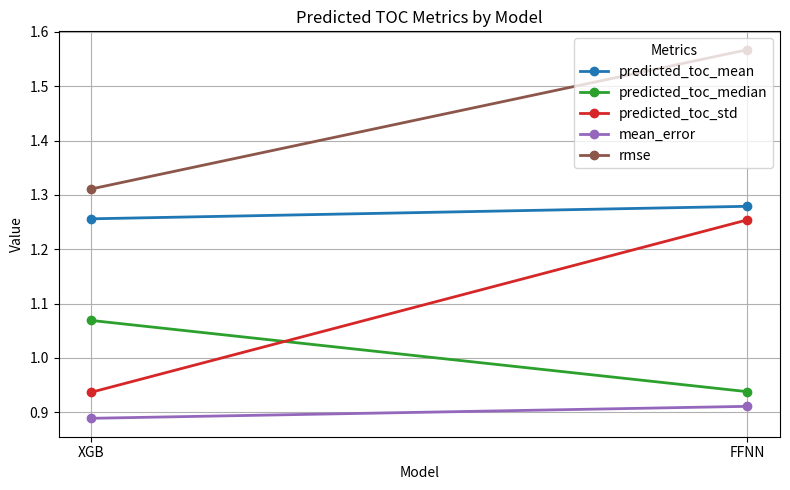

What is the difference between the maximum and minimum values in the predicted_toc_median series?

0.1